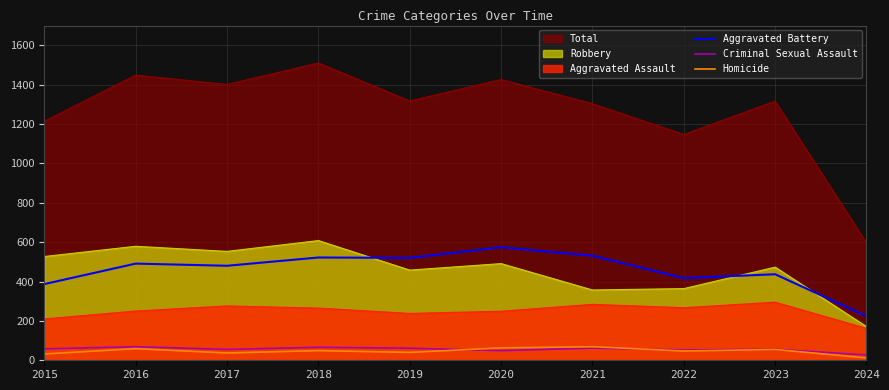

Is the value of Aggravated Battery at 2021 greater than the value of Aggravated Assault at 2017?

Yes